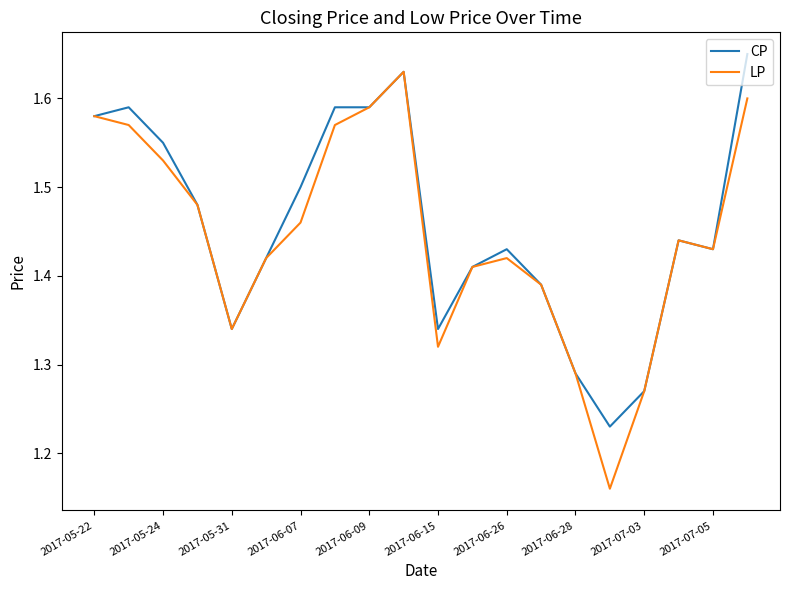

Which series has the largest total across all categories?

CP